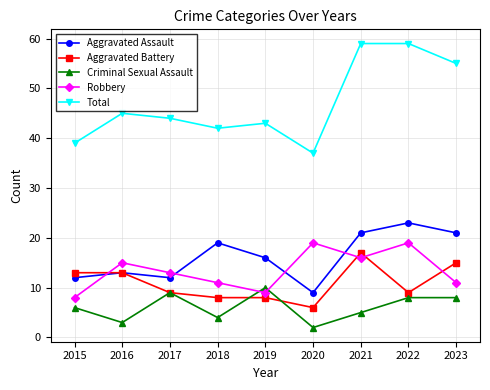

What is the highest value of the Total series?

59